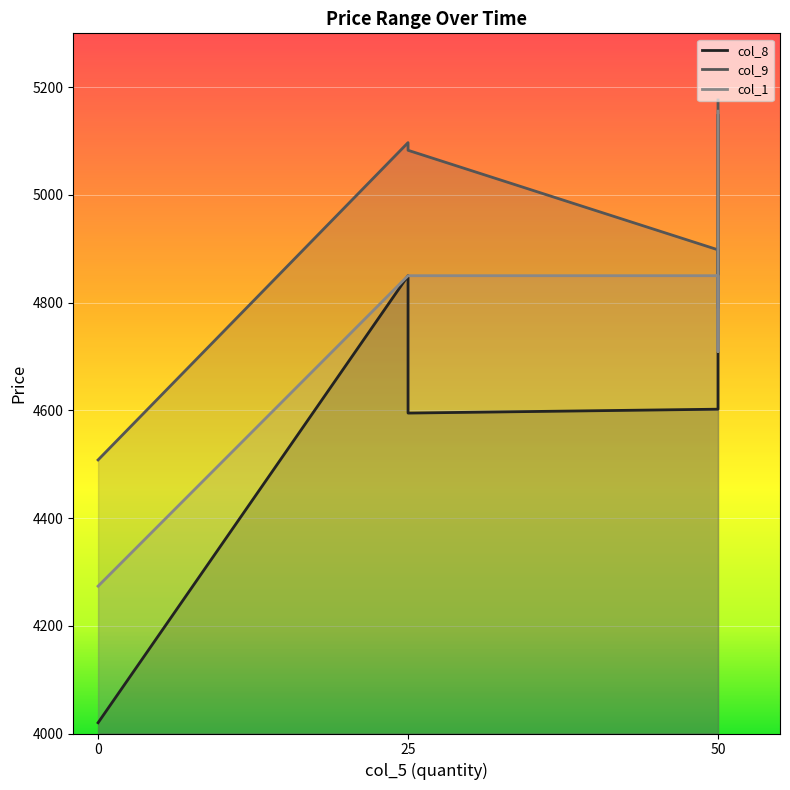

Where is the first local maximum for col_8?

25